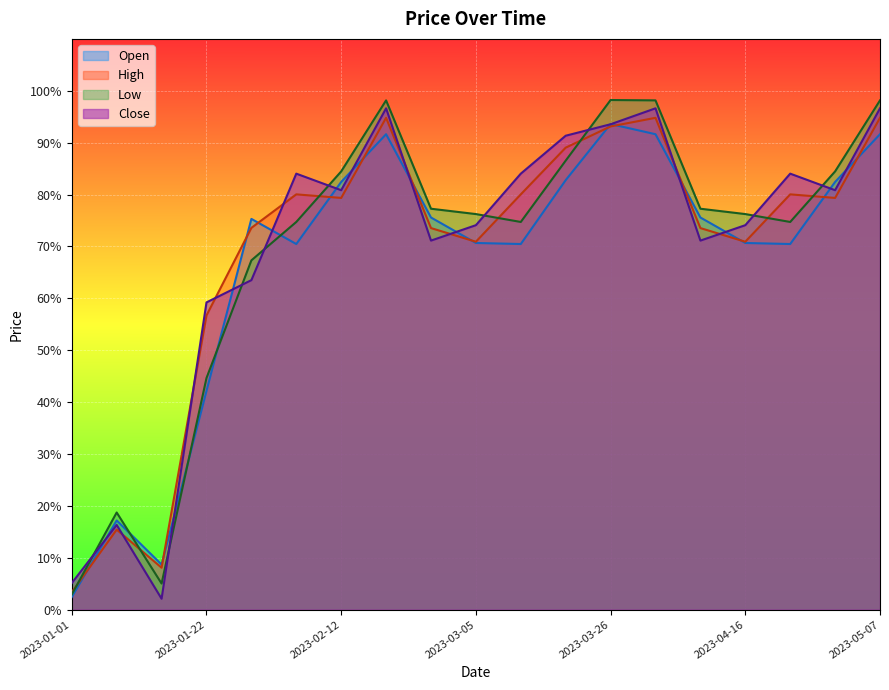

Is the value of High at 2023-05-07 greater than the value of Open at 2023-03-19?

Yes